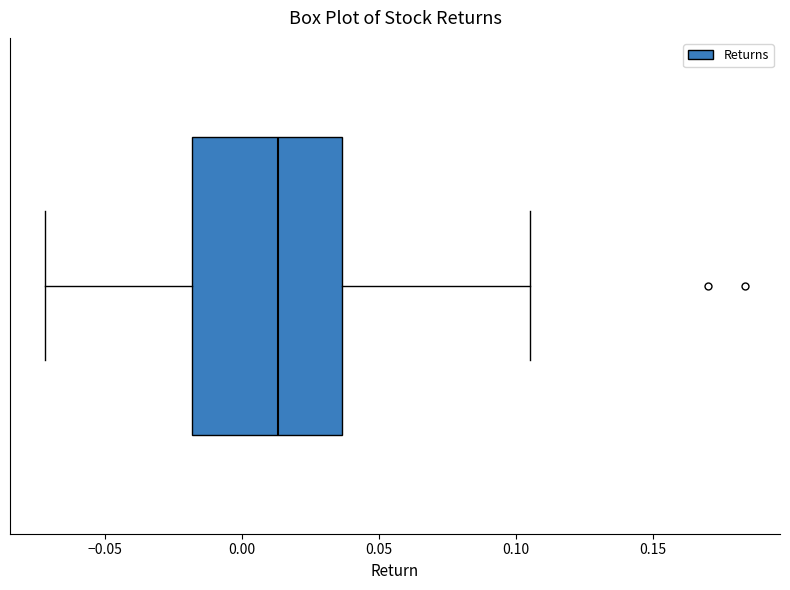

Where is the right edge of the box on the x-axis? The values are not printed on the chart, so give them approximately, as read against the axis.

0.035